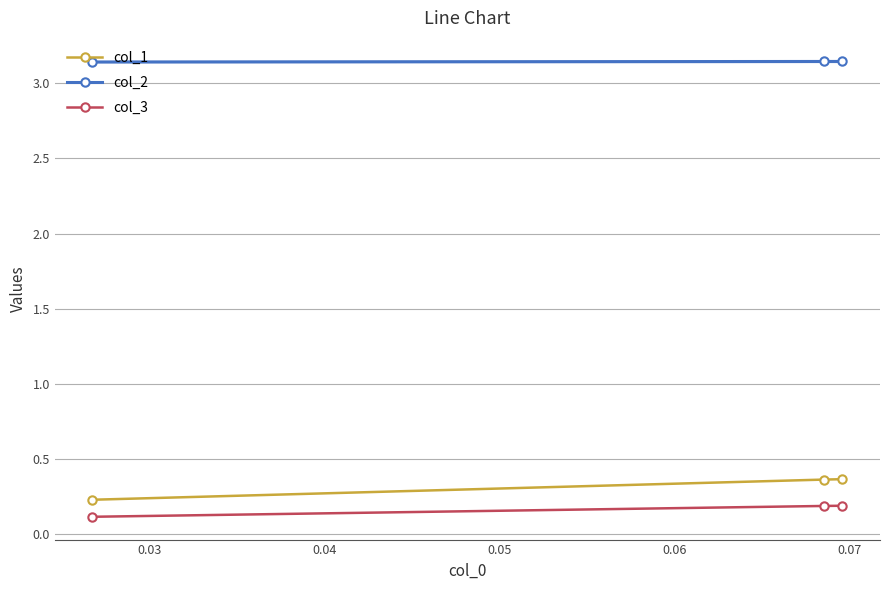

How many col_2 values are between 3 and 4?

3